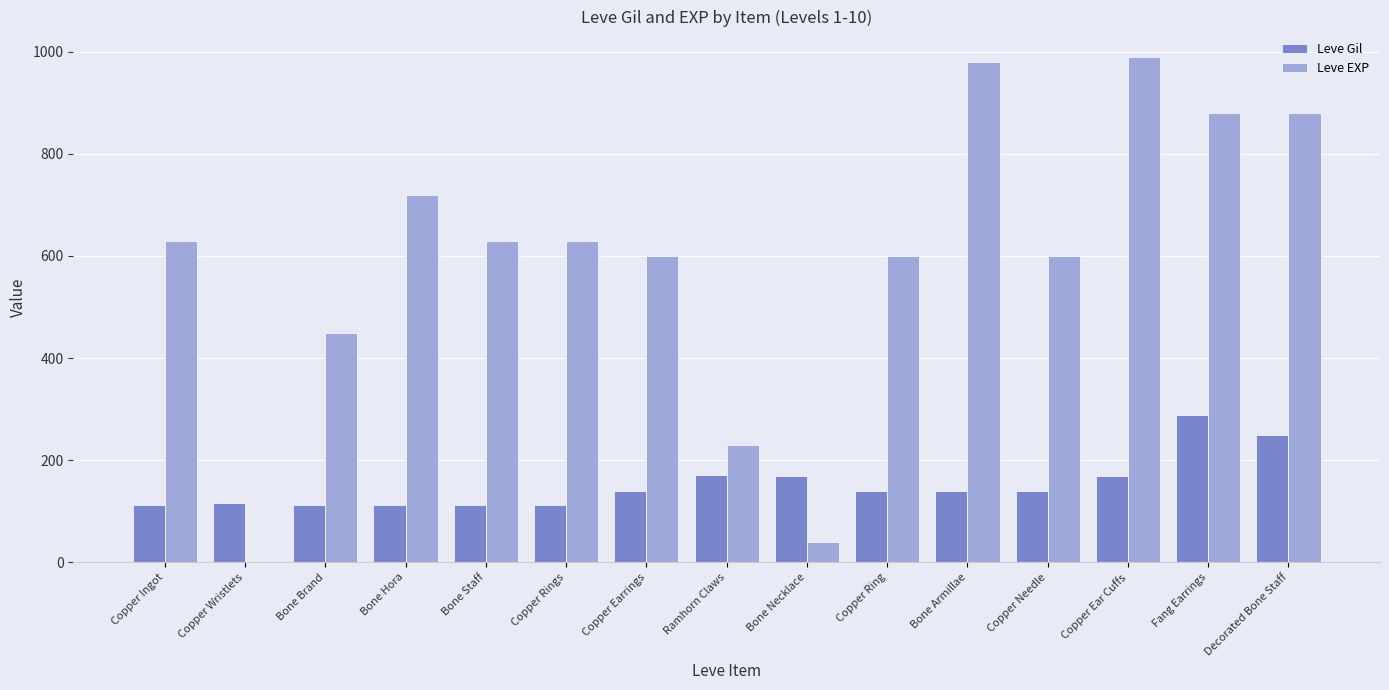

Count the number of data series in this chart.

2